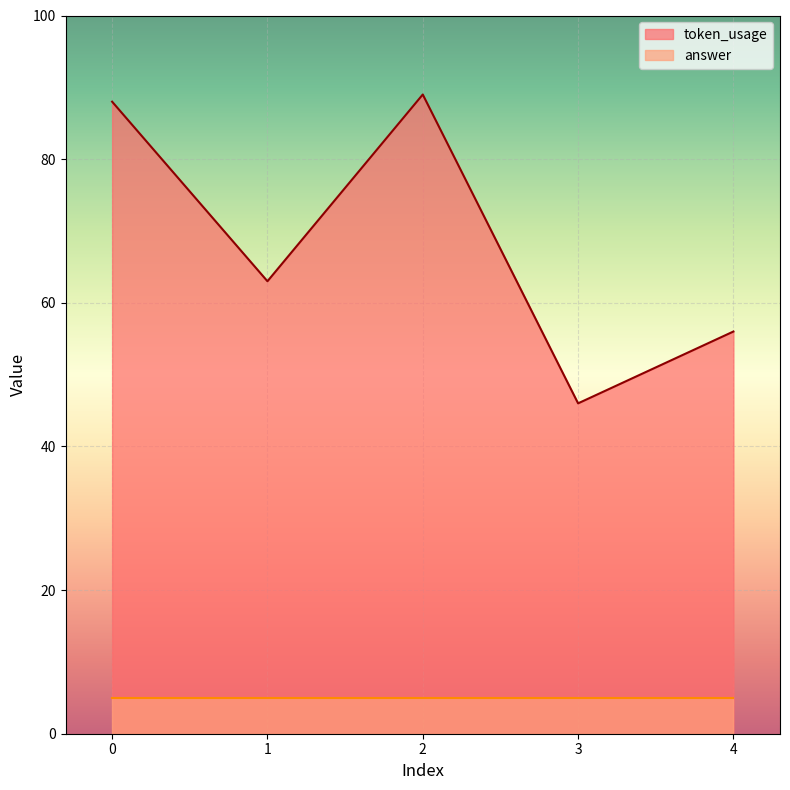

What is the maximum value for token_usage?

89